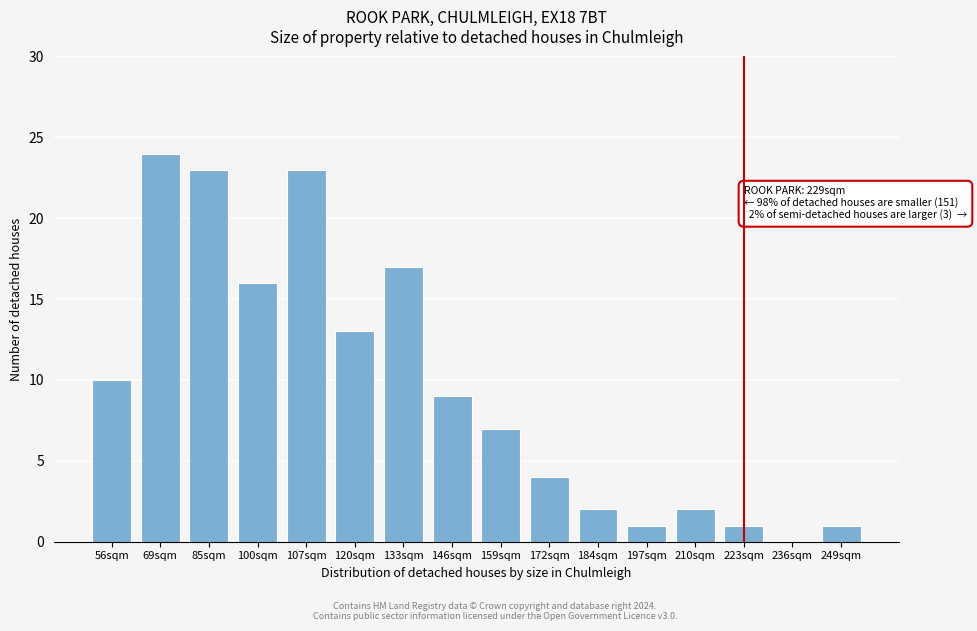

Reading left to right, what are all the values shown in this chart?

56sqm=10	69sqm=24	85sqm=23	100sqm=16	107sqm=23	120sqm=13	133sqm=17	146sqm=9	159sqm=7	172sqm=4	184sqm=2	197sqm=1	210sqm=2	223sqm=1	236sqm=0	249sqm=1